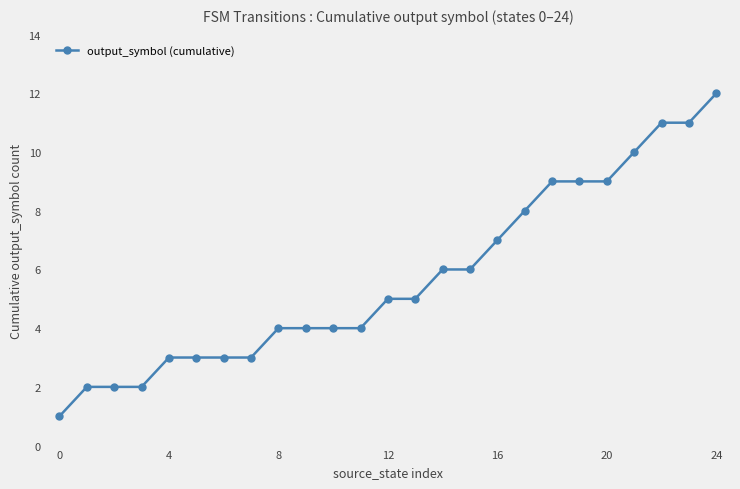

Reading left to right, transcribe all the data shown in this chart.

1	2	2	2	3	3	3	3	4	4	4	4	5	5	6	6	7	8	9	9	9	10	11	11	12